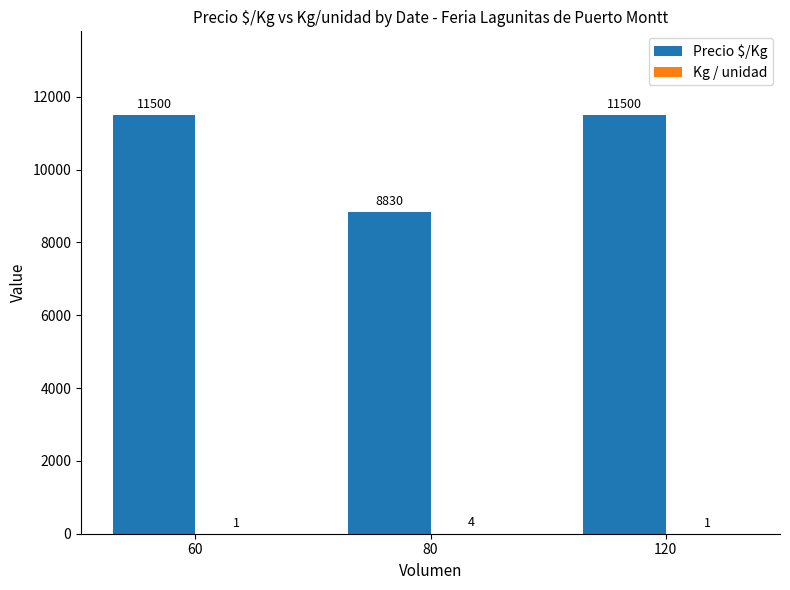

Is it true that Precio $/Kg equals 18328.9 at 120?

False